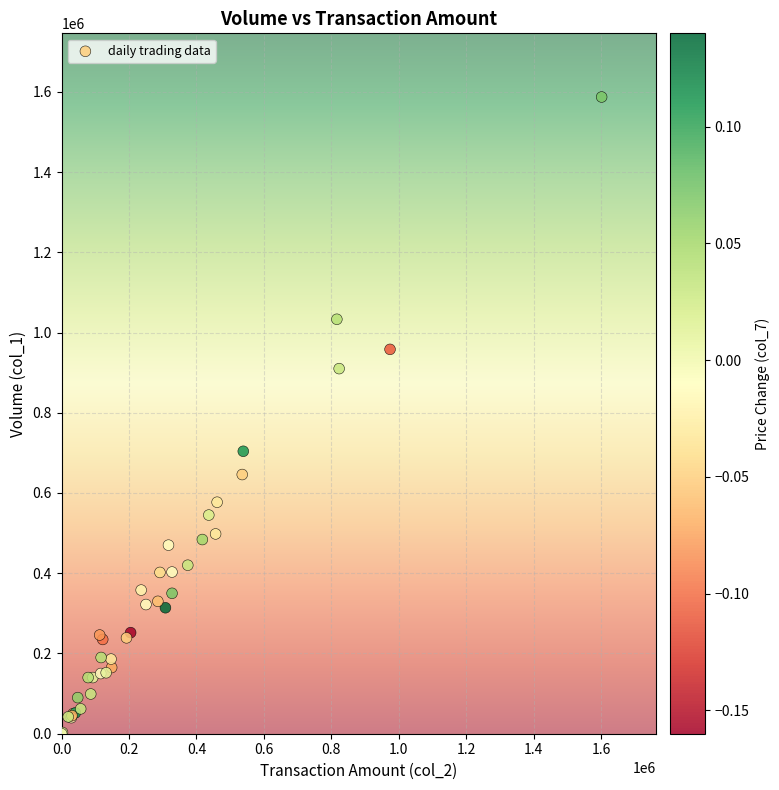

What Y value in the scatter plot is closest to 793500?

704000